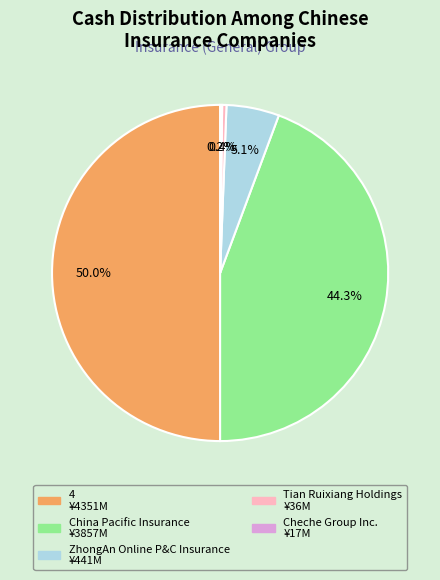

To the nearest percent, what is the average slice percentage?

20%